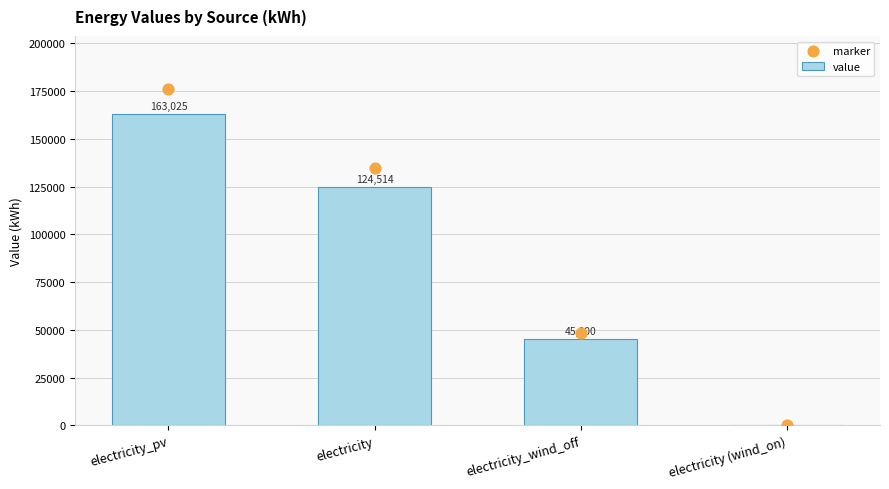

Which series has the widest spread of Y values?

marker